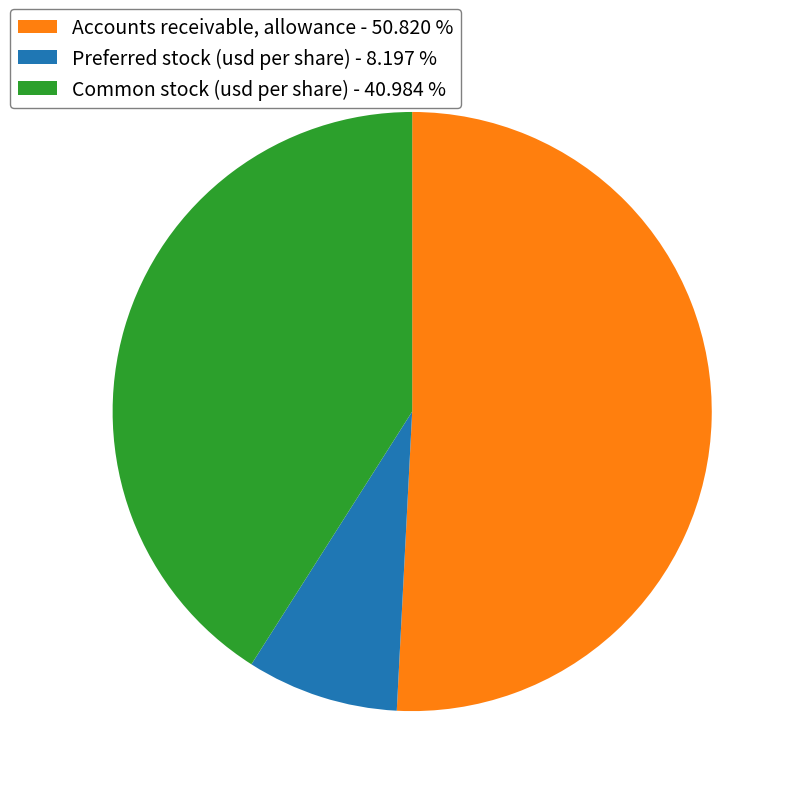

Count the number of slices in the pie.

3